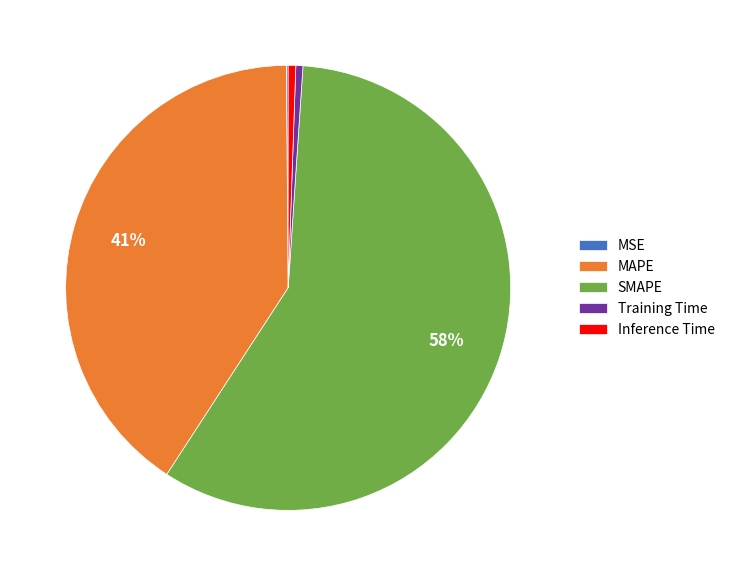

What percentage is the MAPE slice, to the nearest percent?

41%